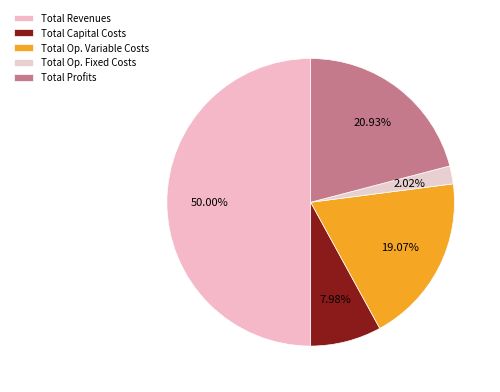

What percentage do Total Revenues and Total Profits together represent?

70.9%